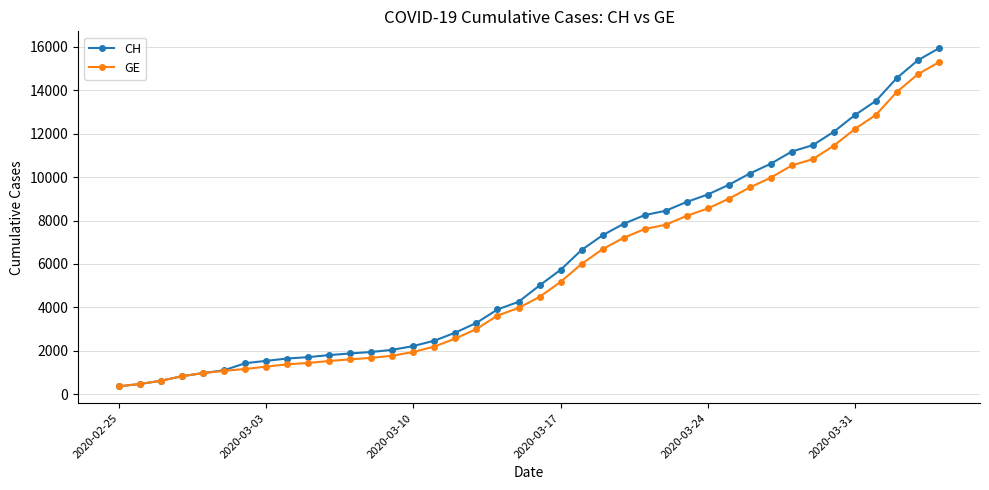

Which series has the widest spread of values?

CH